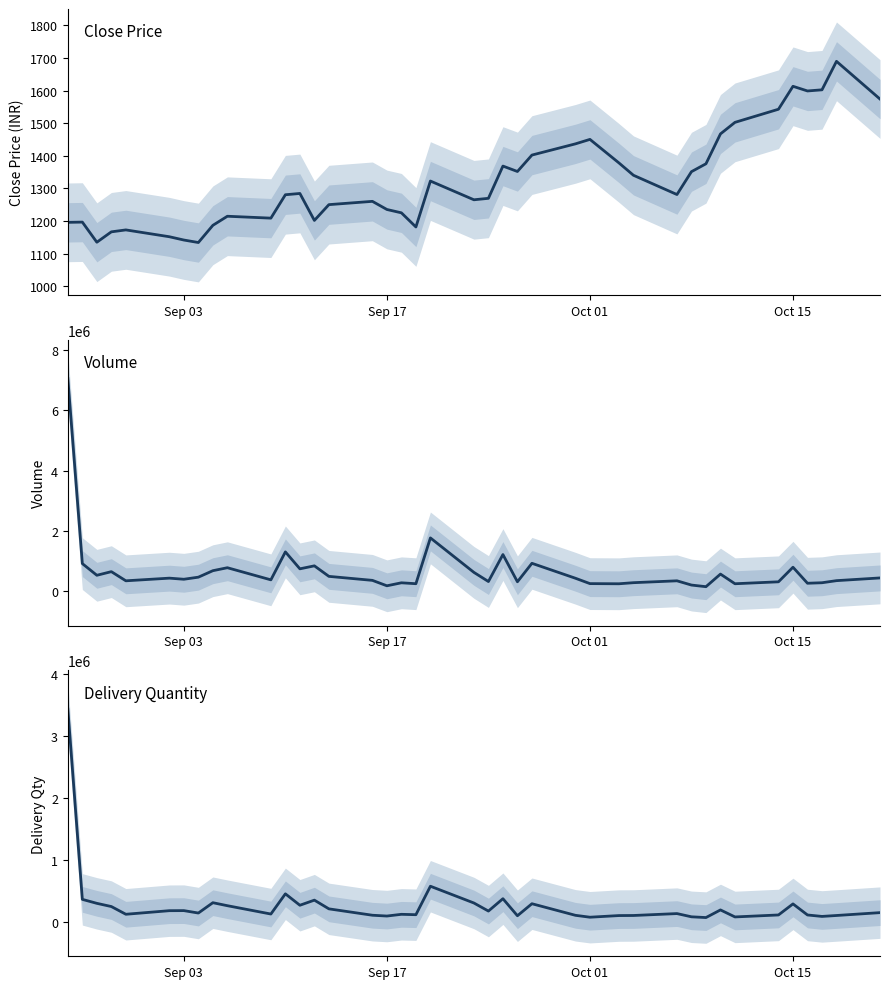

What are all the series names shown in the legend?

Close, Volume, DLV_QTY